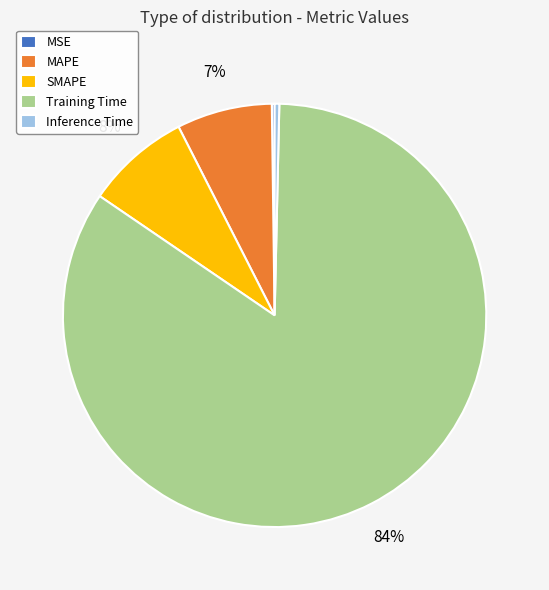

Combined, do Training Time and SMAPE account for over 50%?

Yes